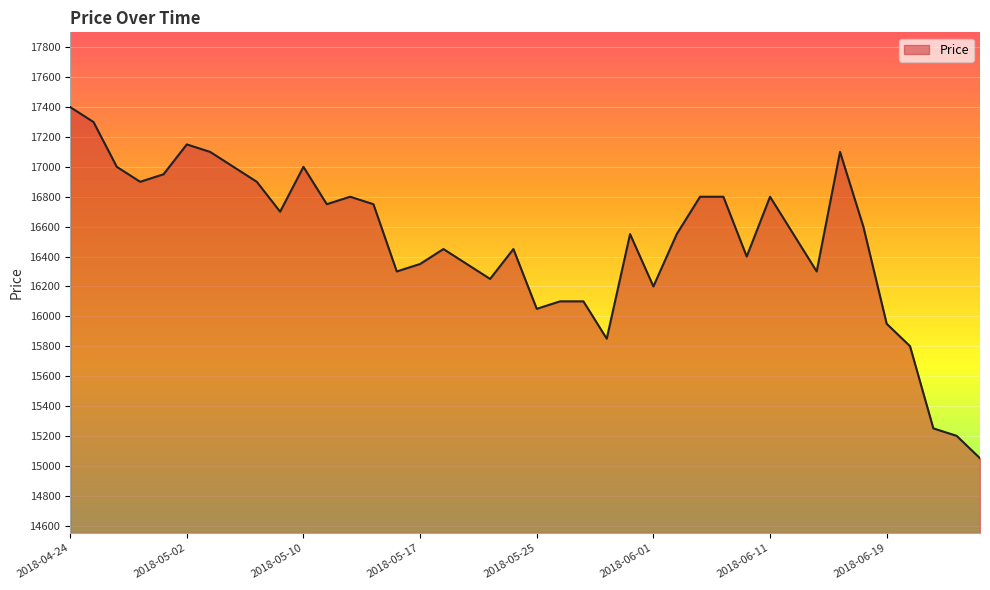

Reading left to right, extract all data points from this chart.

17400	17300	17000	16900	16950	17150	17100	17000	16900	16700	17000	16750	16800	16750	16300	16350	16450	16350	16250	16450	16050	16100	16100	15850	16550	16200	16550	16800	16800	16400	16800	16550	16300	17100	16600	15950	15800	15250	15200	15050